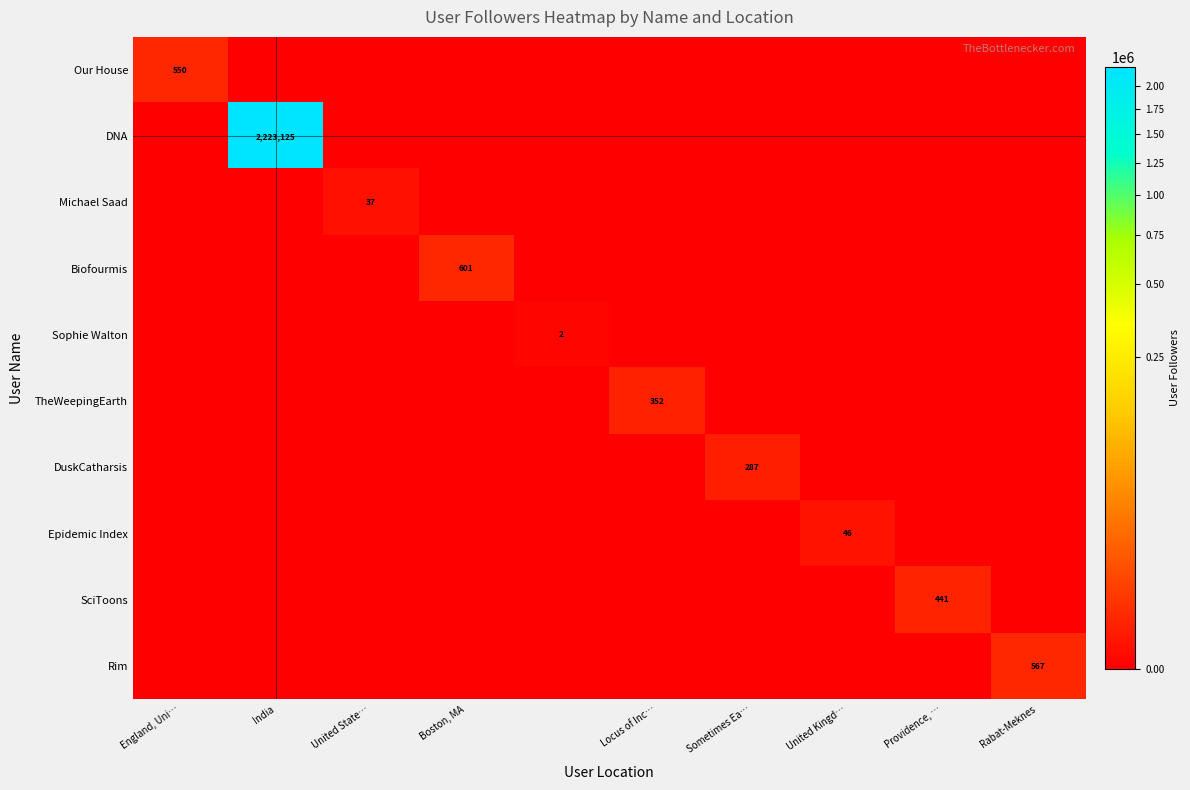

The SciToons series shows 441 at Providence, …. True or false?

True